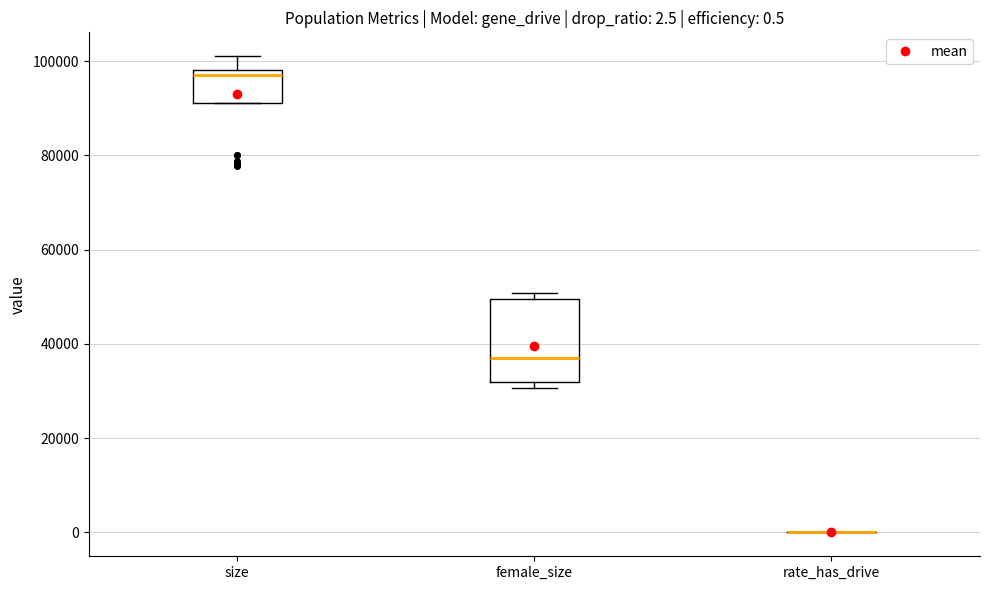

Which box is the tallest, from its lower edge to its upper edge?

female_size